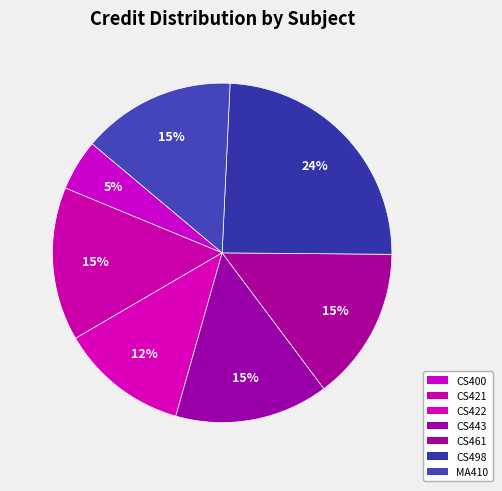

Rank the categories by value from lowest to highest.

CS400, CS422, CS421, CS443, CS461, MA410, CS498